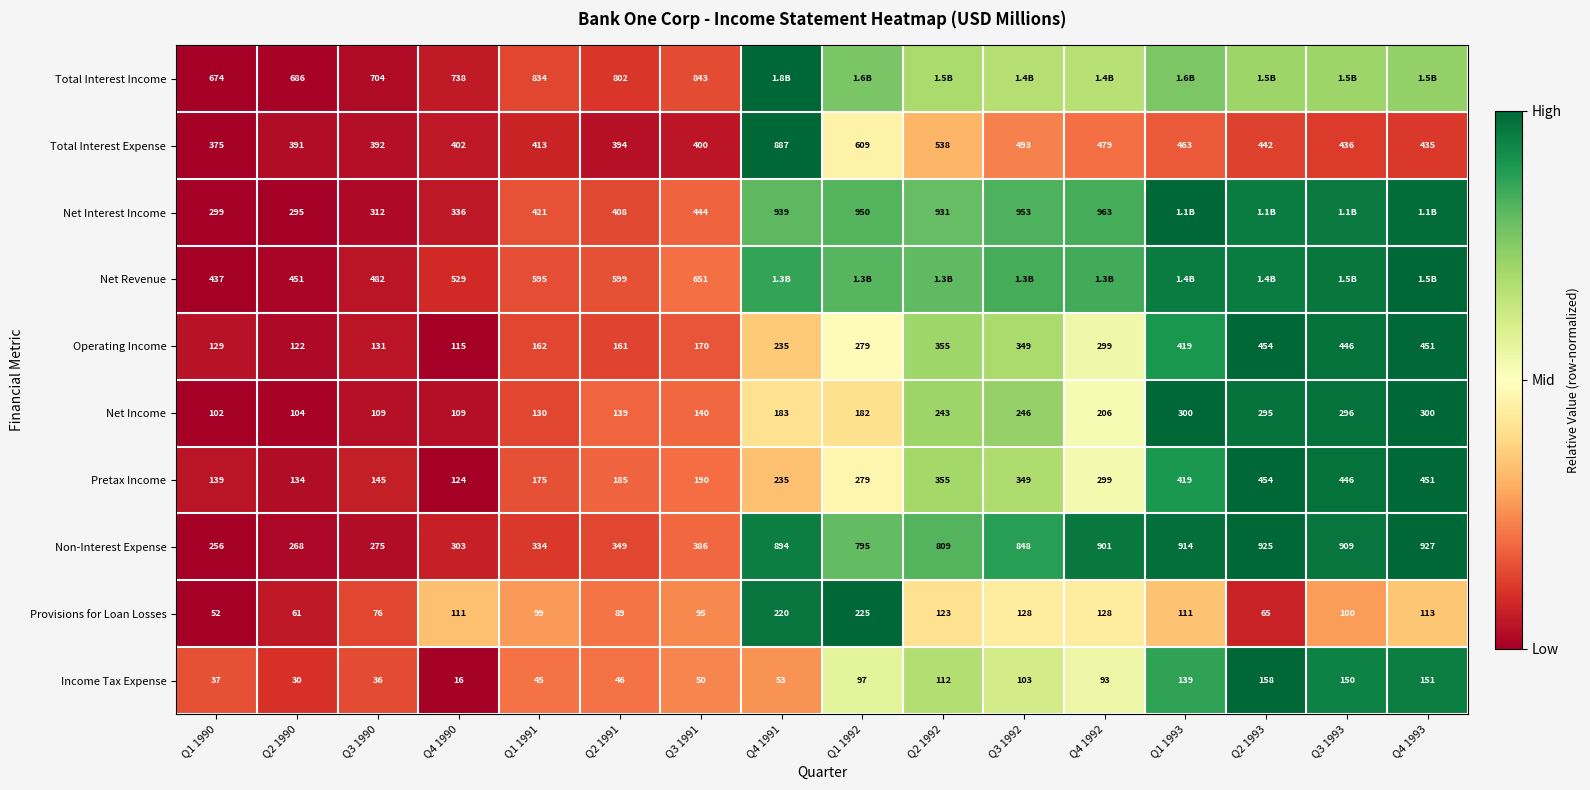

Rank the categories by Pretax Income value from highest to lowest.

Q2 1993, Q4 1993, Q3 1993, Q1 1993, Q2 1992, Q3 1992, Q4 1992, Q1 1992, Q4 1991, Q3 1991, Q2 1991, Q1 1991, Q3 1990, Q1 1990, Q2 1990, Q4 1990